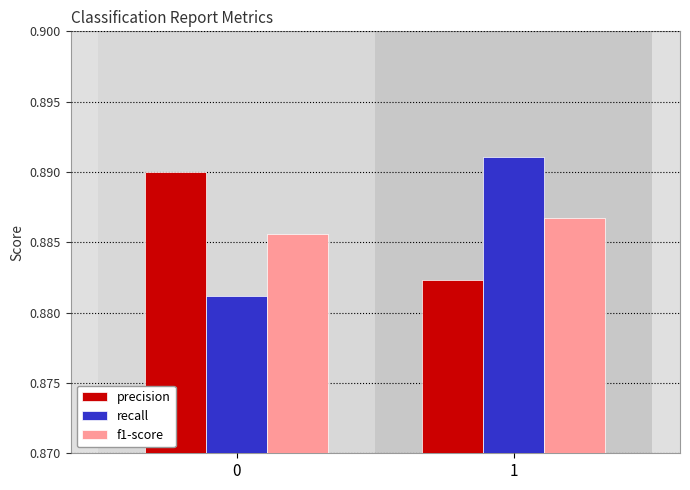

The precision series shows 0.3 at 0. True or false?

False